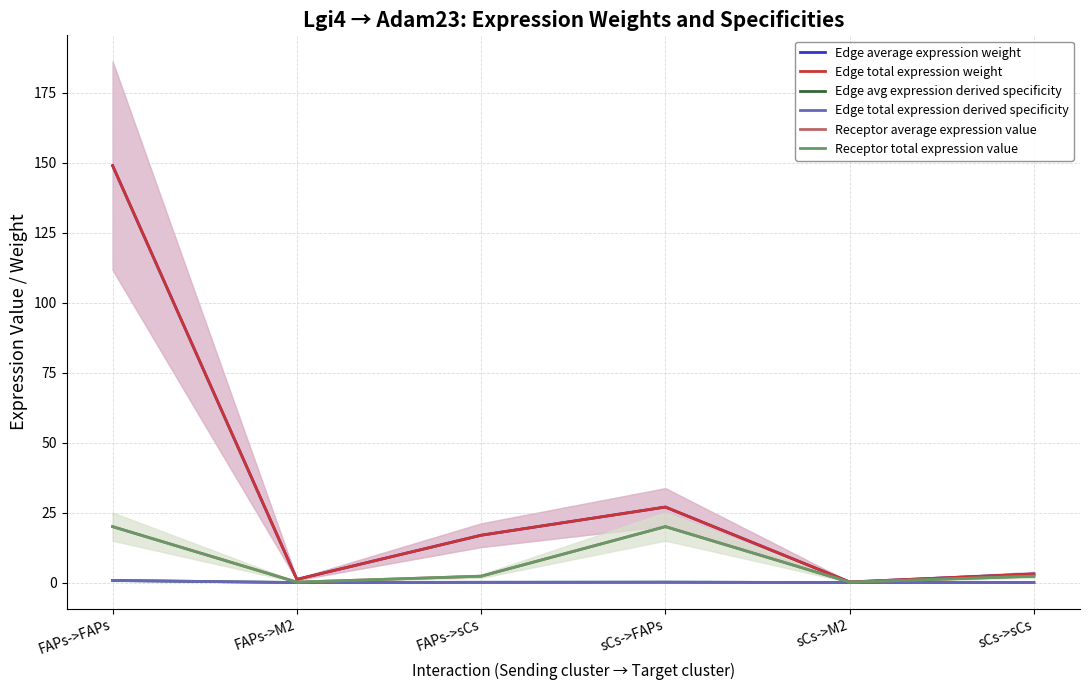

Which series has the largest total across all categories?

Edge average expression weight